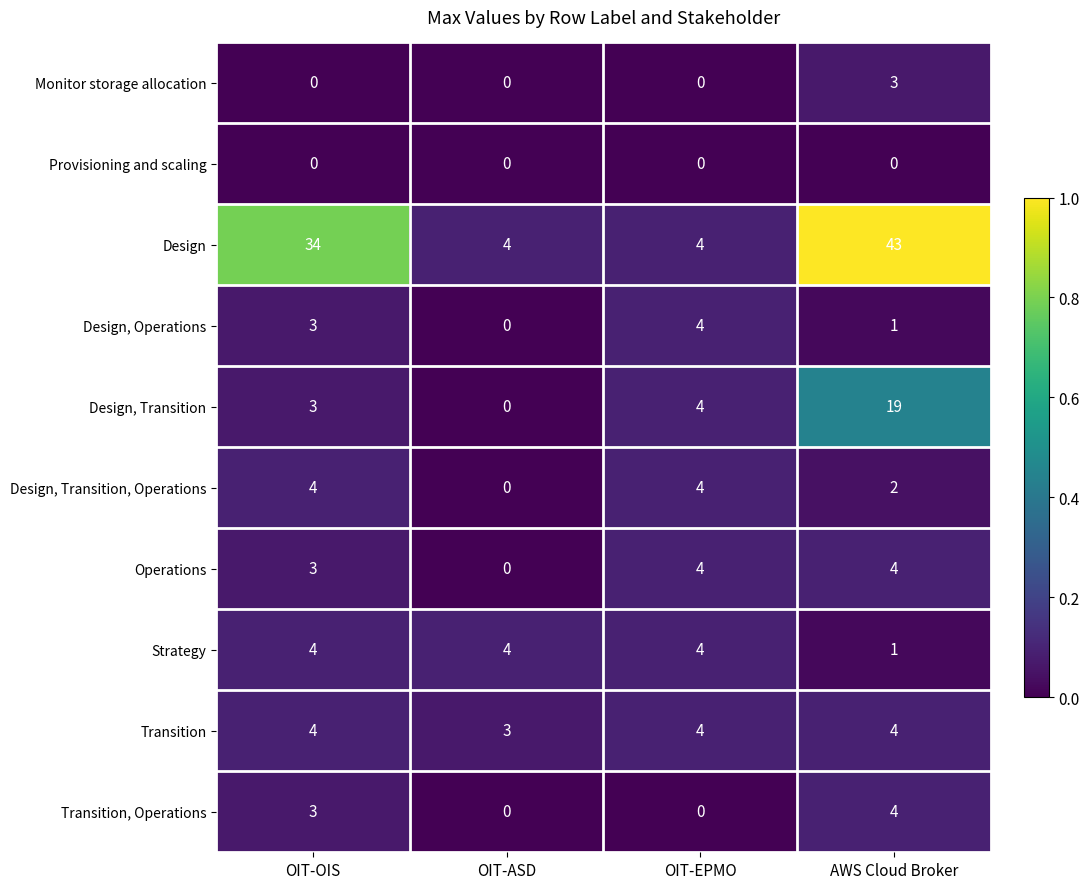

List the labels in order of Design, Transition value, smallest first.

OIT-ASD, OIT-OIS, OIT-EPMO, AWS Cloud Broker